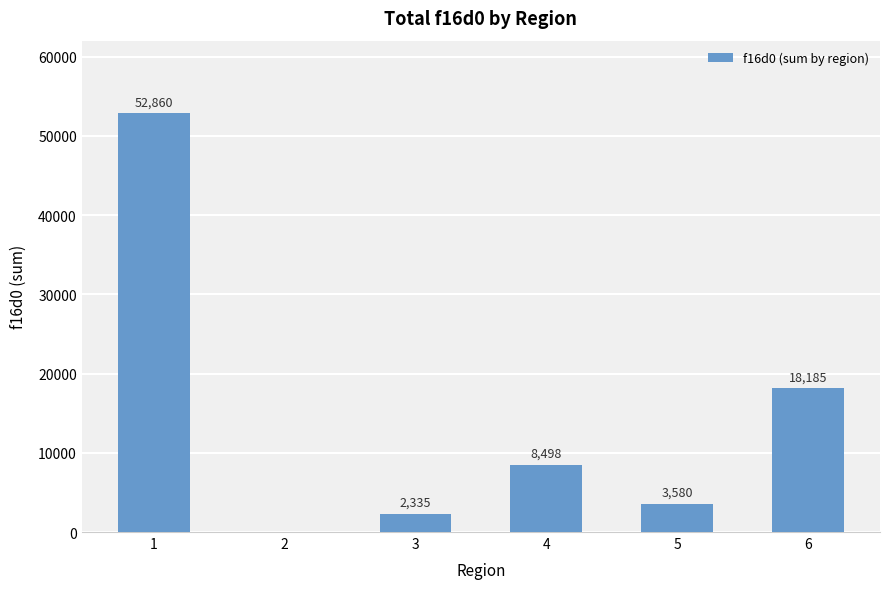

What is the maximum value shown in the chart?

52860